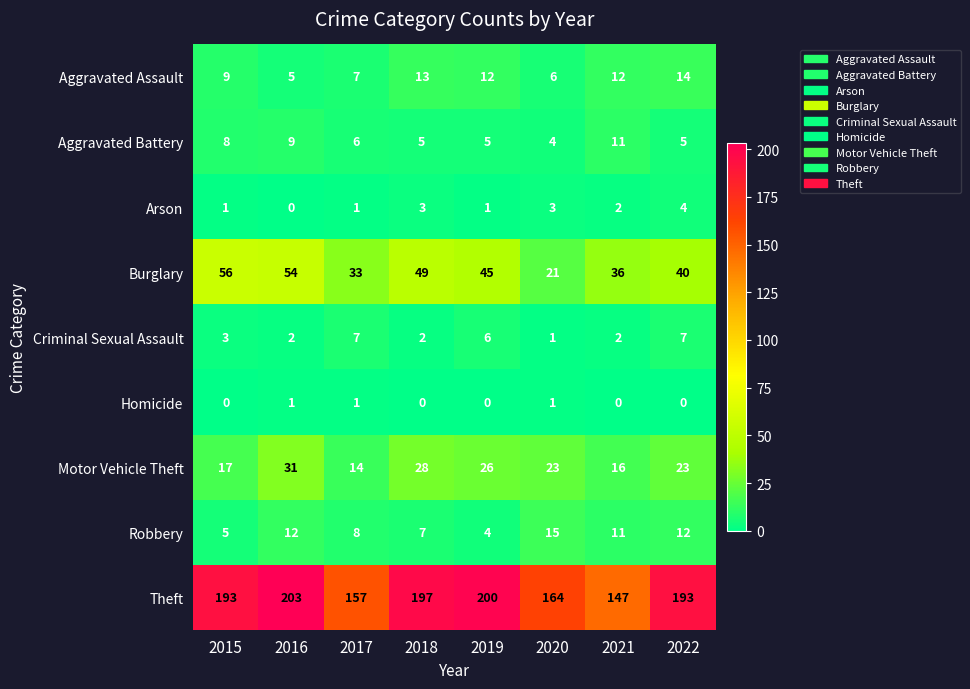

Rank the series by their maximum value, from highest to lowest.

Theft, Burglary, Motor Vehicle Theft, Robbery, Aggravated Assault, Aggravated Battery, Criminal Sexual Assault, Arson, Homicide